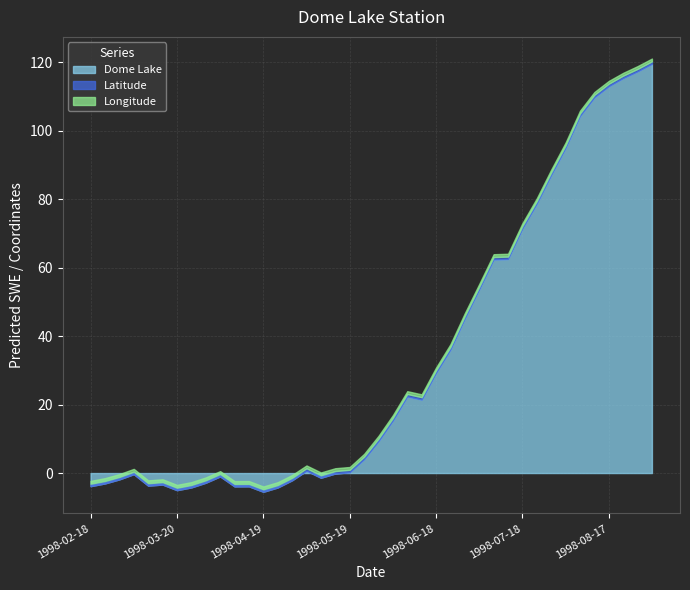

How many interior local valleys does the Dome Lake series have?

6